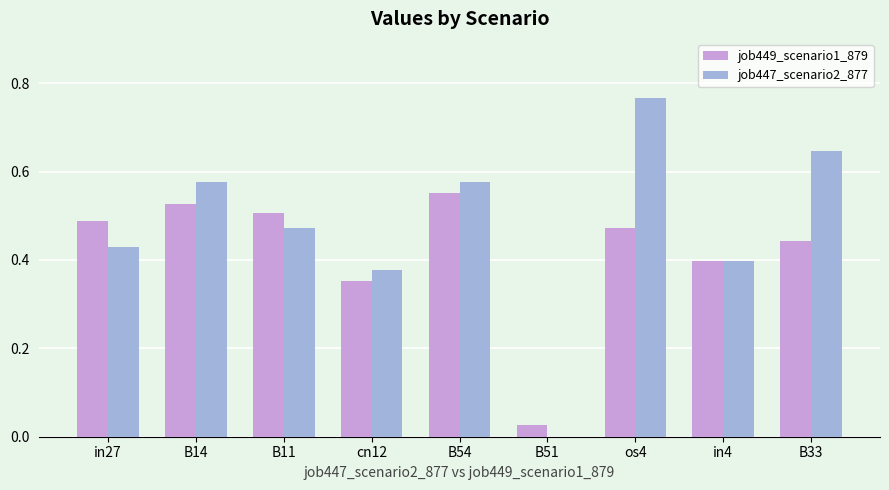

What is the sum of all job449_scenario1_879 values?

3.8